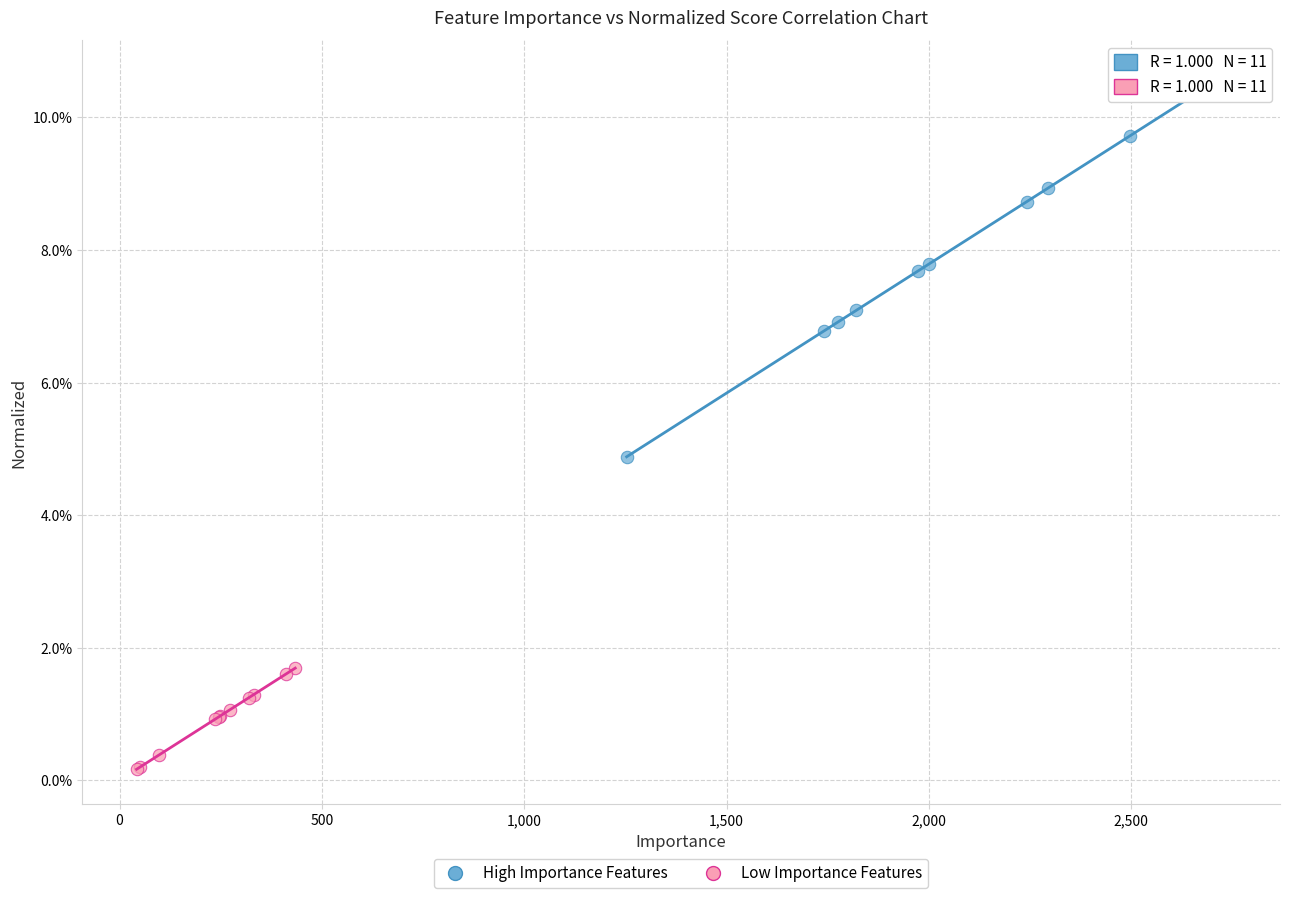

Which series reaches the minimum Y coordinate?

Low Importance Features